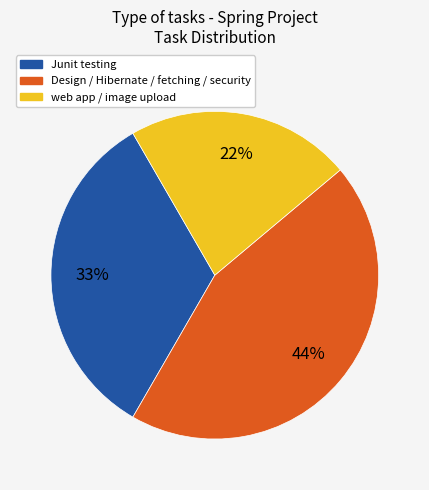

How many slices are in this pie chart?

3